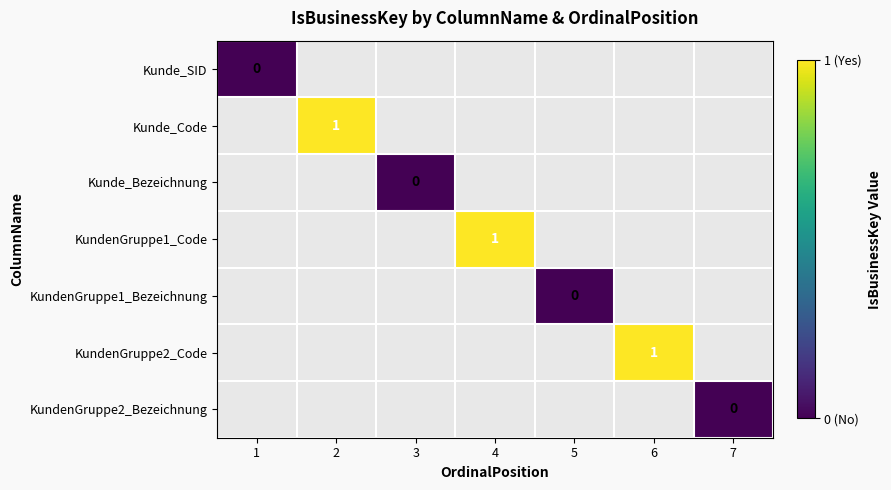

The value of Kunde_Code at 2 is 1. True or false?

True